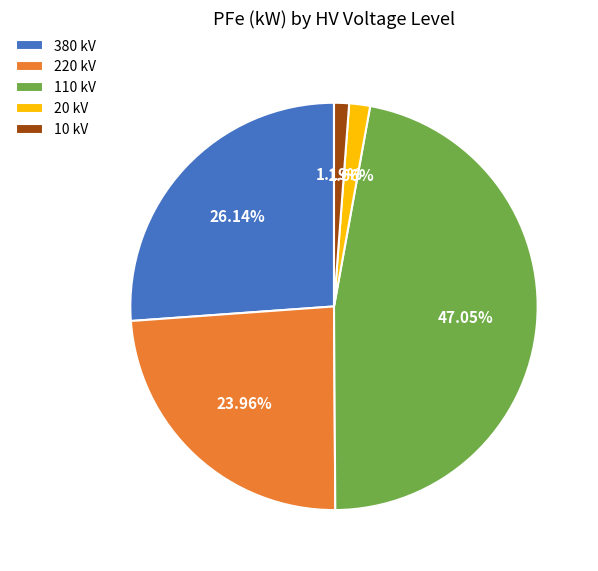

What is the ratio of the value at 220 kV to the value at 110 kV?

0.5